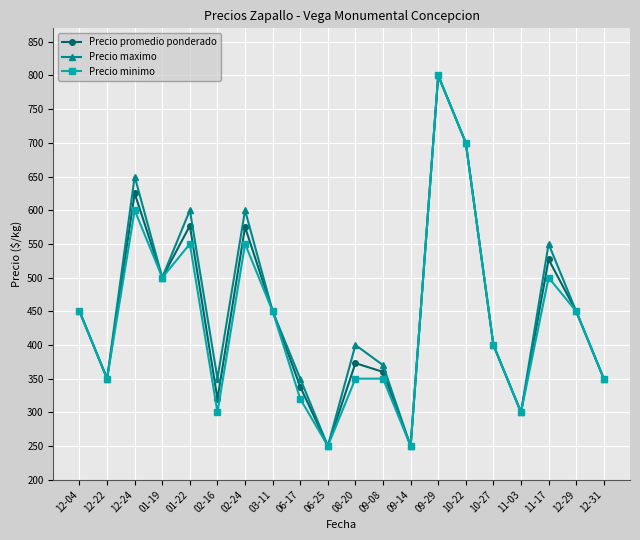

How many lines are shown in the chart?

3